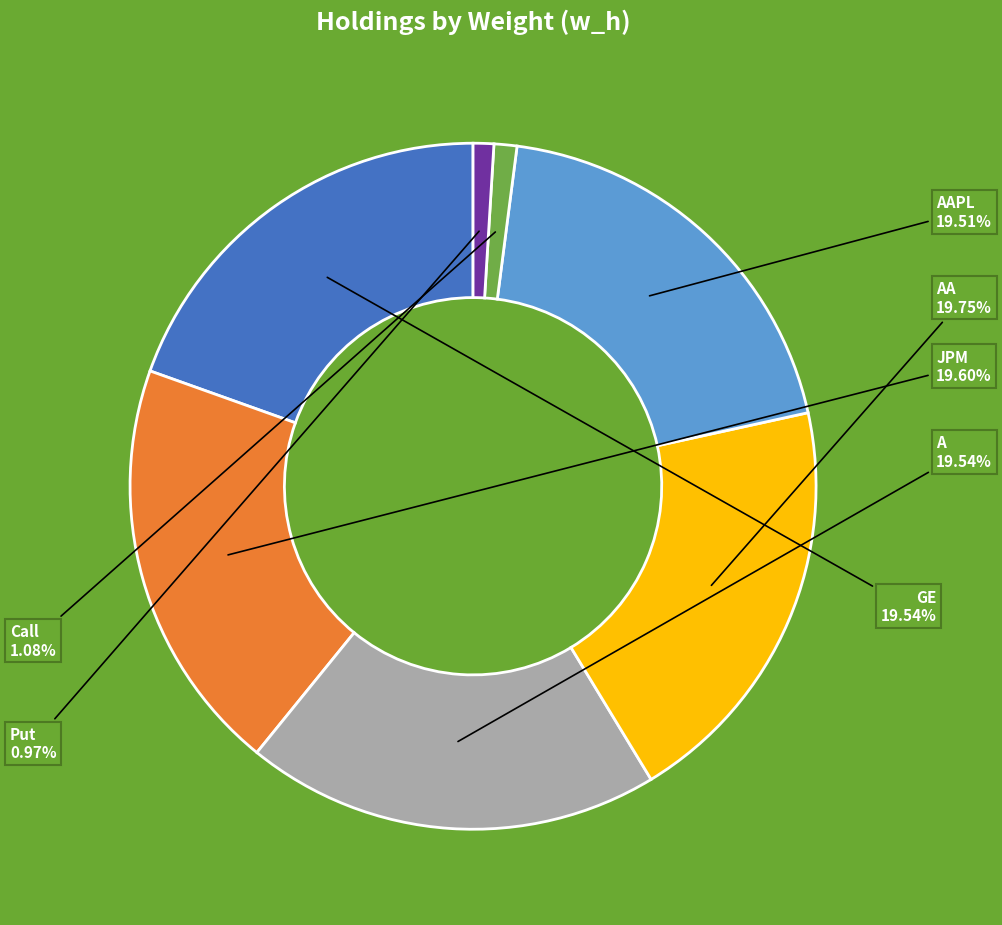

Is there any slice that represents more than half of the pie?

No